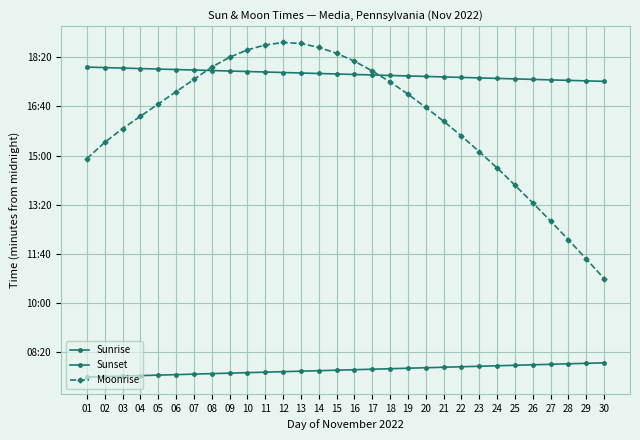

True or false: Sunset has more than 2 points higher than both neighbors.

False